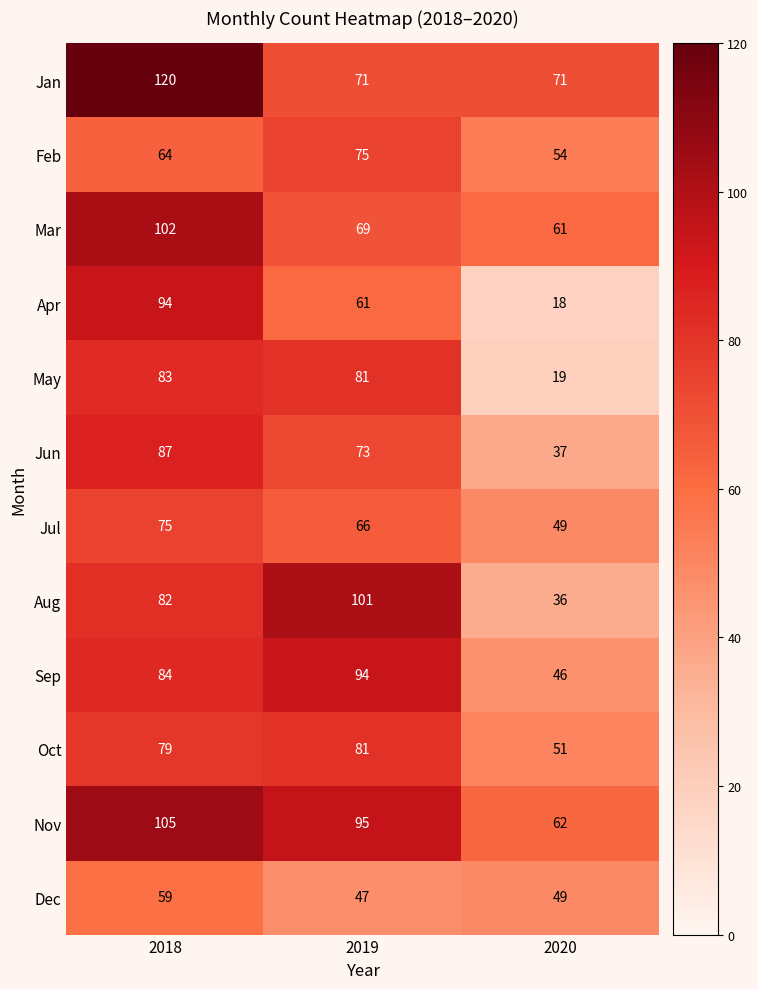

What is the greatest value displayed?

120